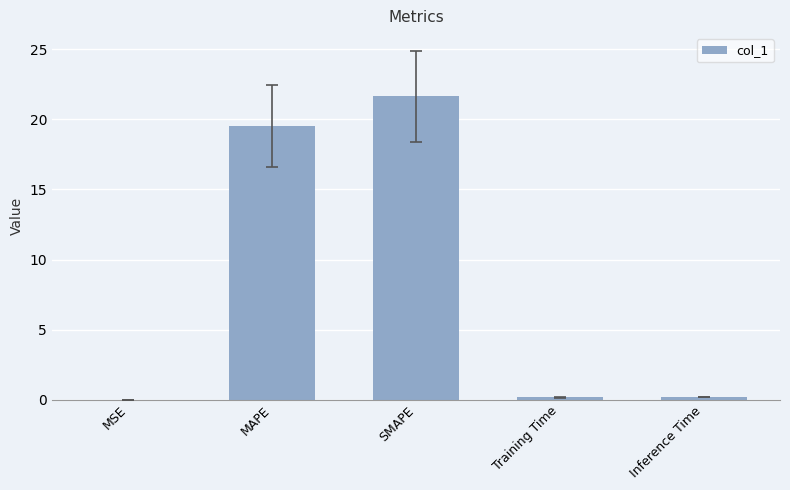

The chart shows a value of 31.7 at SMAPE. True or false?

False